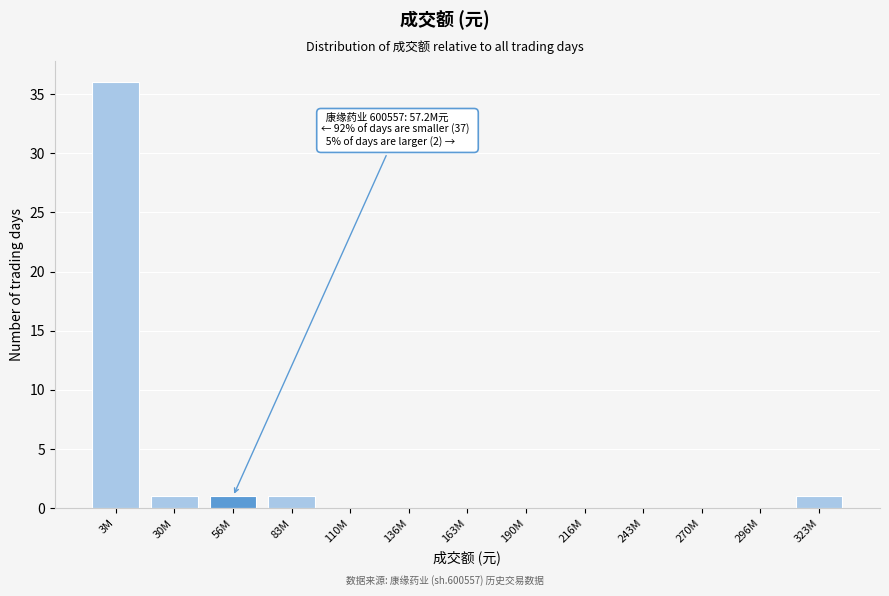

Reading left to right, transcribe all the data shown in this chart.

3M=36	30M=1	56M=1	83M=1	110M=0	136M=0	163M=0	190M=0	216M=0	243M=0	270M=0	296M=0	323M=1